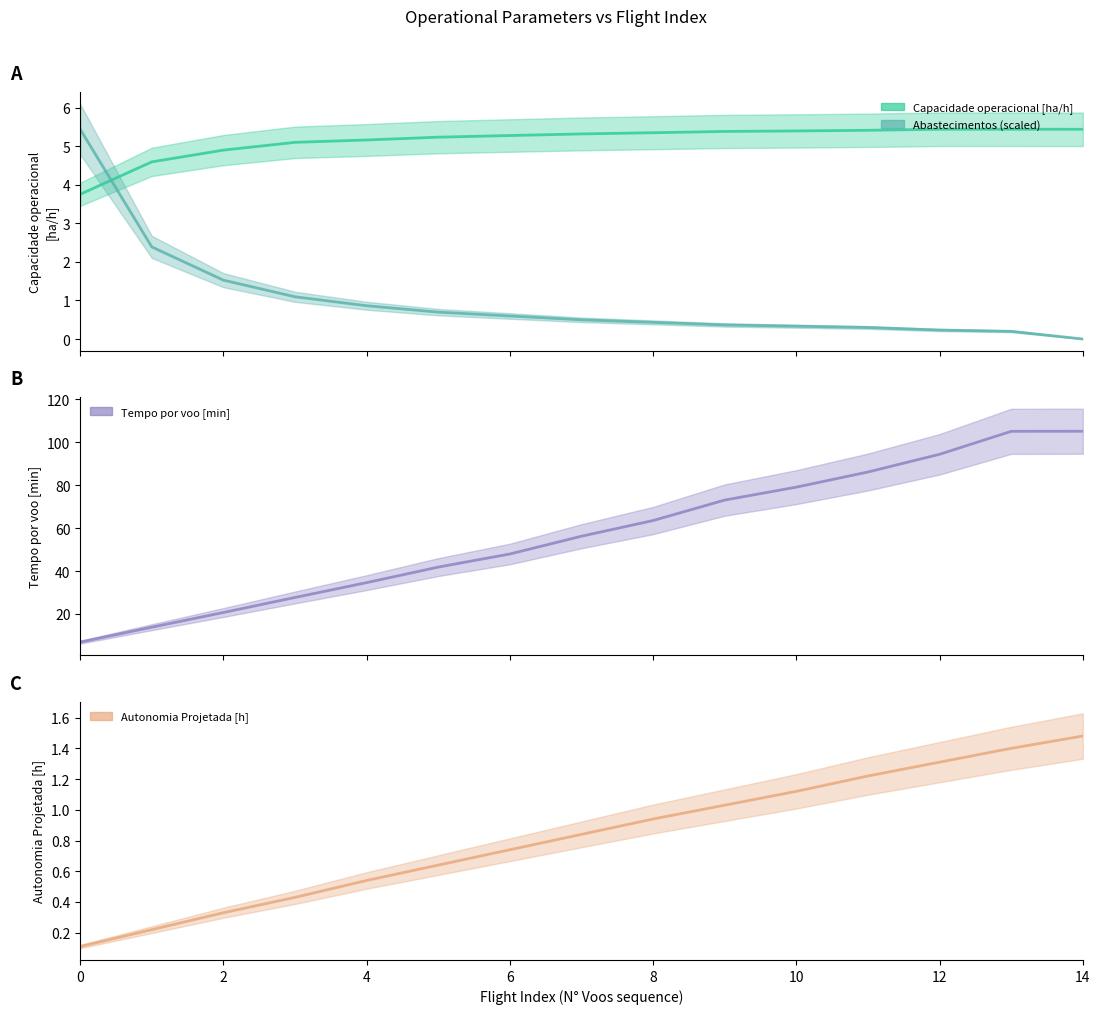

Between 11 and 6, which is larger?

11